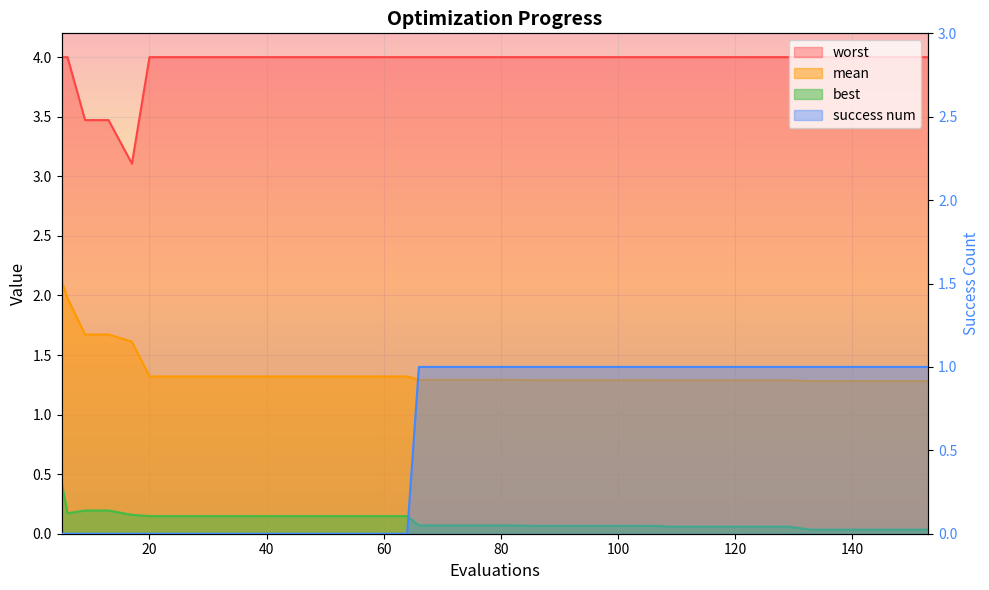

The value of best at 94 is 0.1. True or false?

True